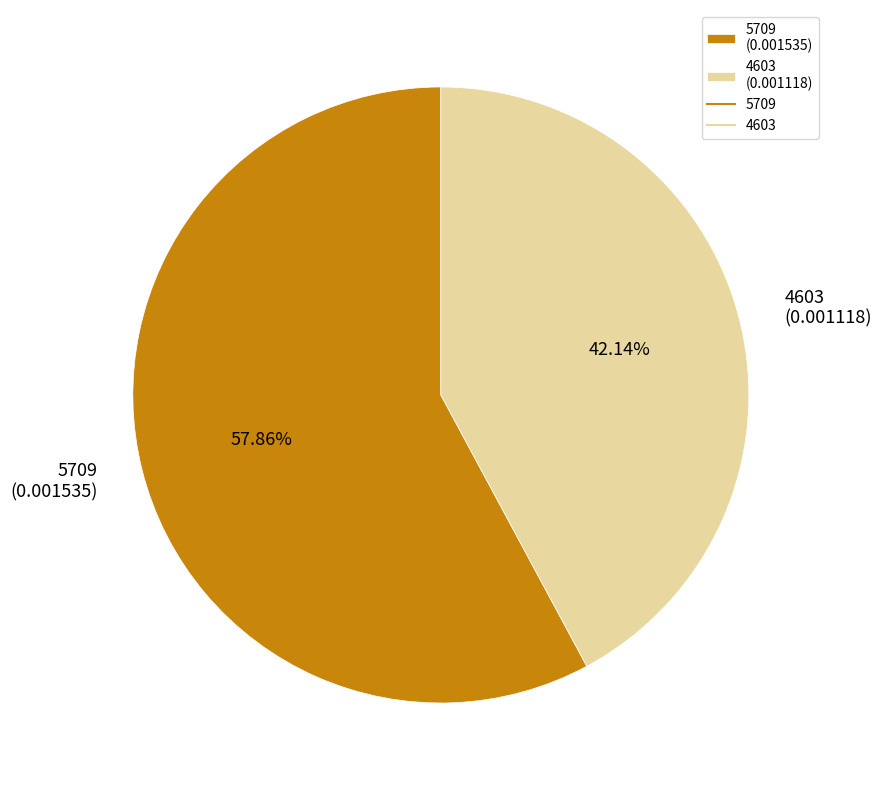

What is the majority slice?

5709